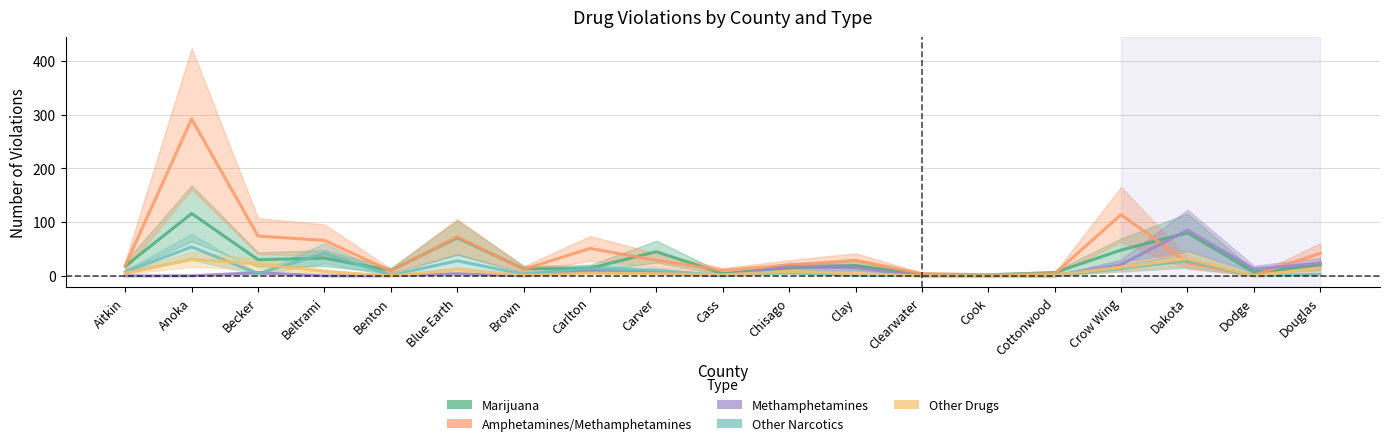

What is the difference between the second highest and second lowest values in the Methamphetamines series?

23